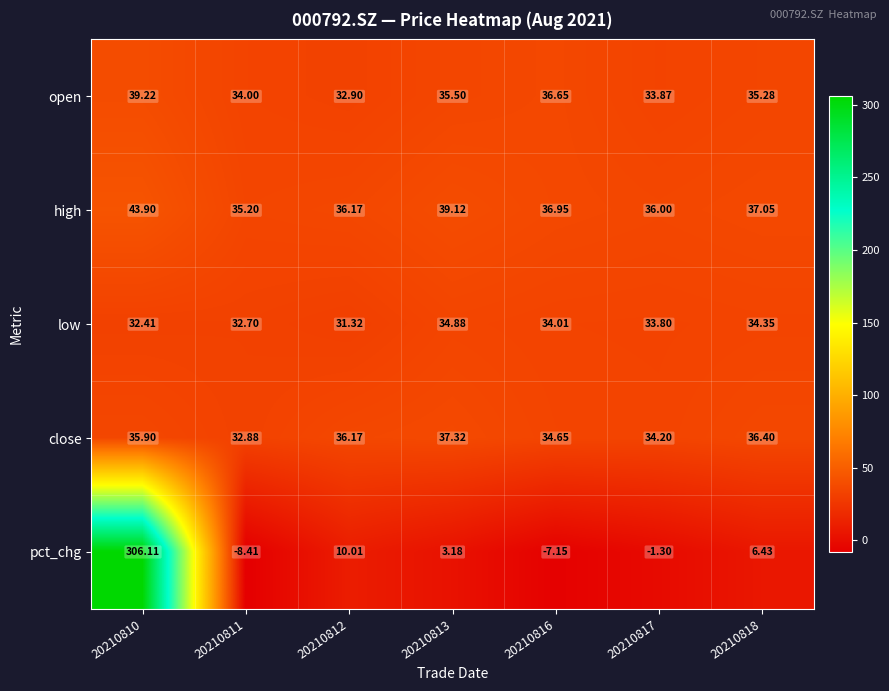

At which category is the sum across all series the highest?

20210810